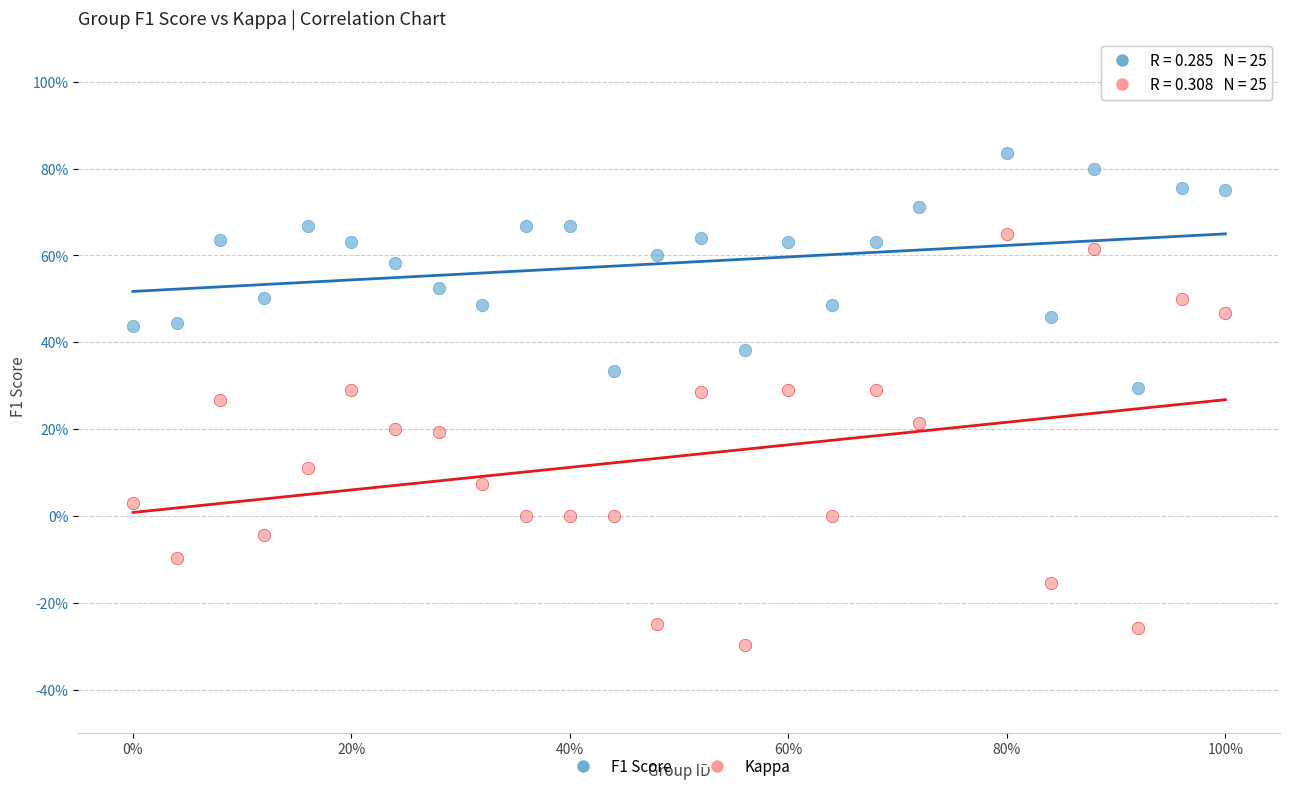

What are all the series names shown in the legend?

F1 Score, Kappa